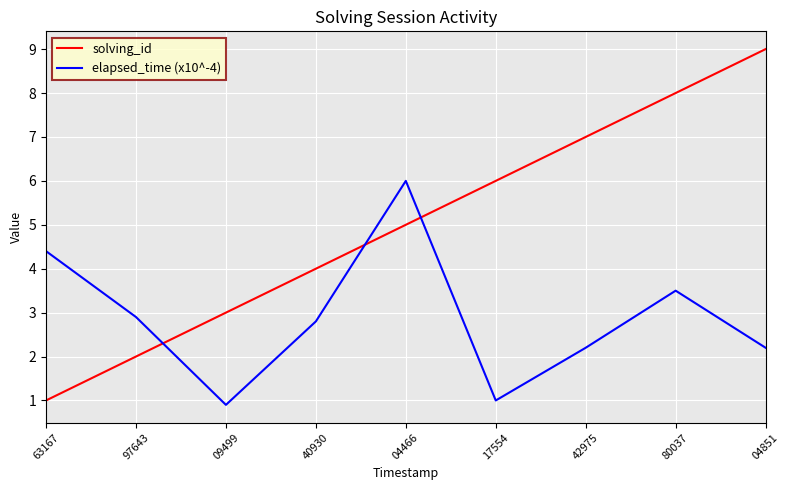

What is the spread (max minus min) of values at 04466?

1.0